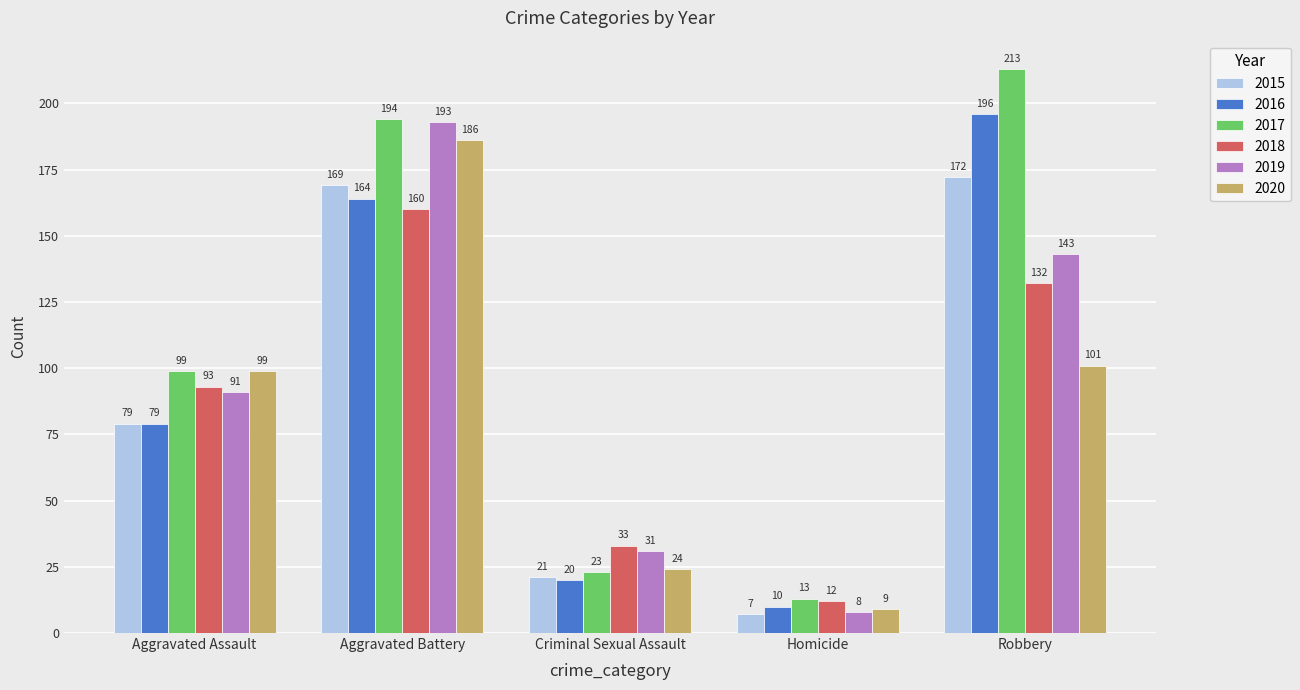

Reading left to right, transcribe all the data shown in this chart.

2015: Aggravated Assault=79	Aggravated Battery=169	Criminal Sexual Assault=21	Homicide=7	Robbery=172
2016: Aggravated Assault=79	Aggravated Battery=164	Criminal Sexual Assault=20	Homicide=10	Robbery=196
2017: Aggravated Assault=99	Aggravated Battery=194	Criminal Sexual Assault=23	Homicide=13	Robbery=213
2018: Aggravated Assault=93	Aggravated Battery=160	Criminal Sexual Assault=33	Homicide=12	Robbery=132
2019: Aggravated Assault=91	Aggravated Battery=193	Criminal Sexual Assault=31	Homicide=8	Robbery=143
2020: Aggravated Assault=99	Aggravated Battery=186	Criminal Sexual Assault=24	Homicide=9	Robbery=101